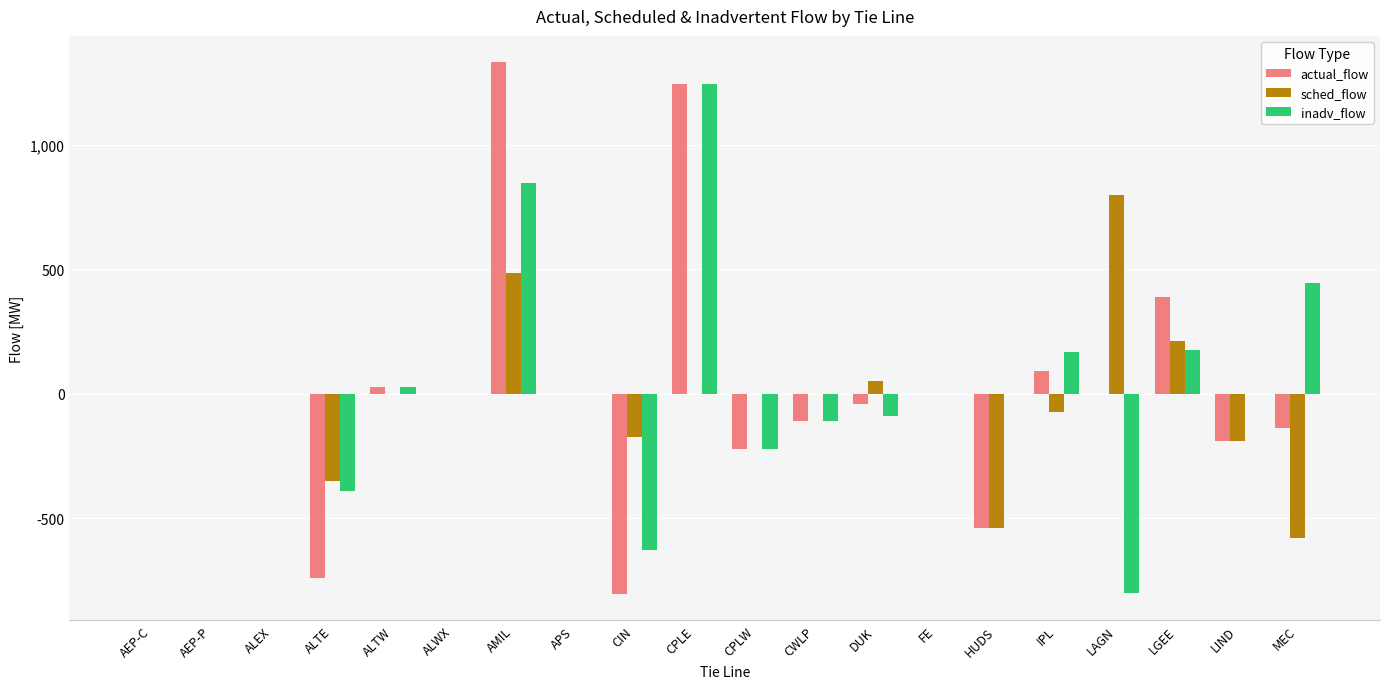

What are all the series names shown in the legend?

actual_flow, sched_flow, inadv_flow